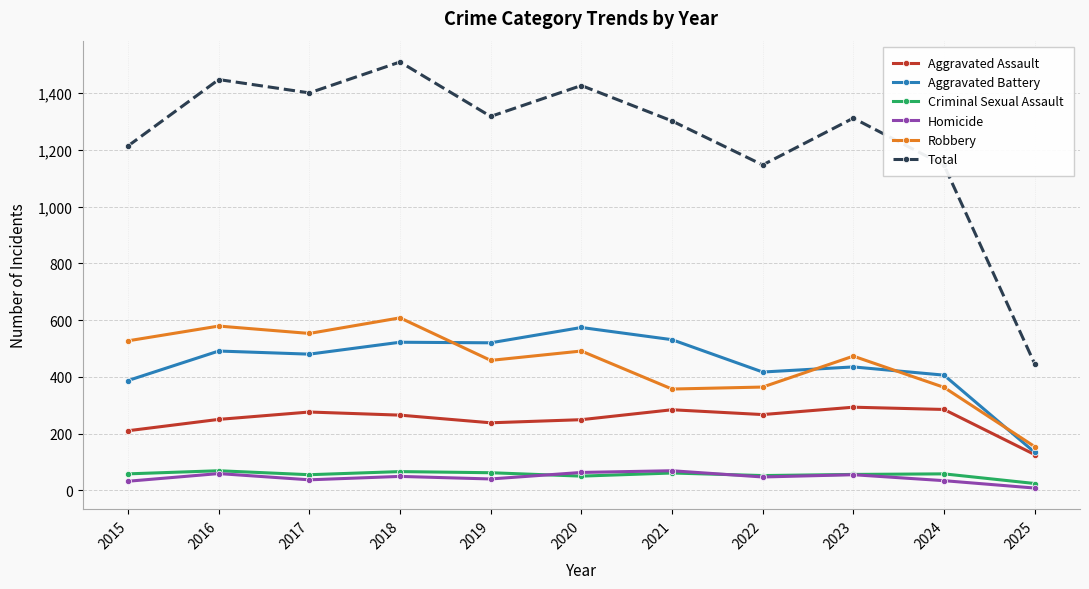

What is the difference between the maximum and minimum values in the Aggravated Battery series?

440